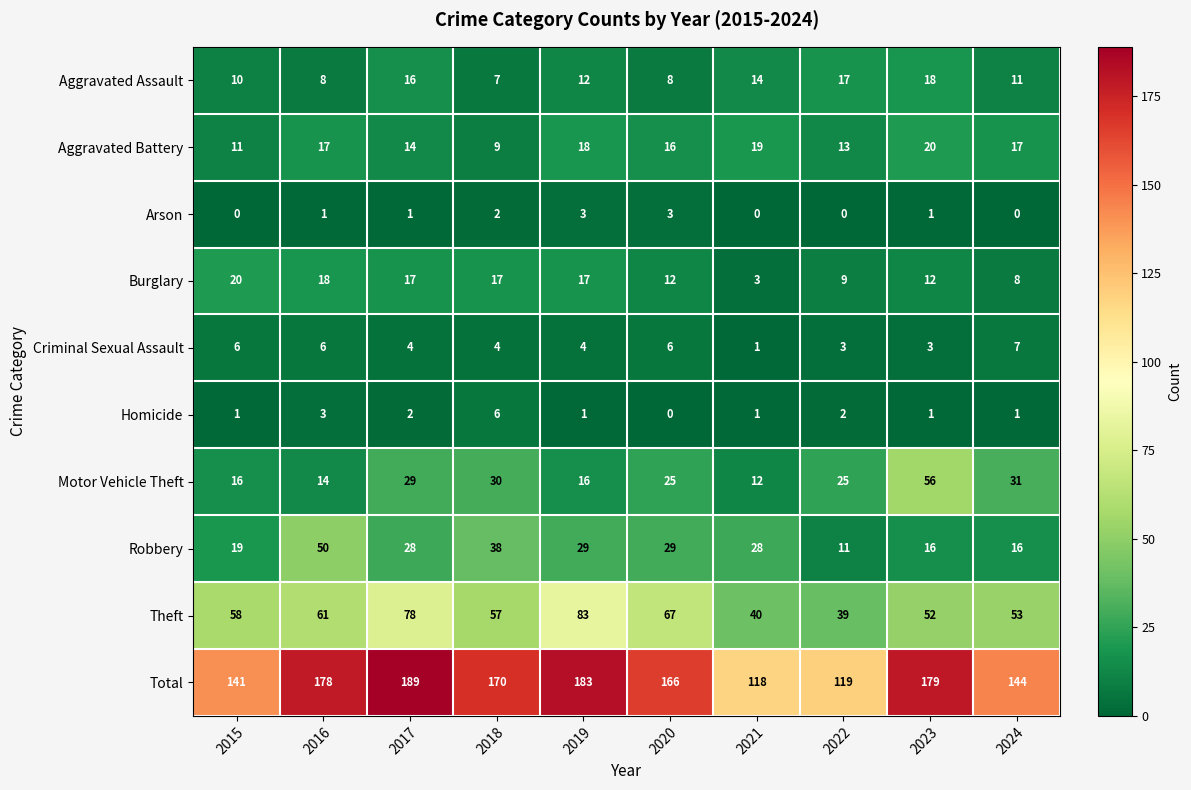

The value of Aggravated Assault at 2020 is 12. True or false?

False